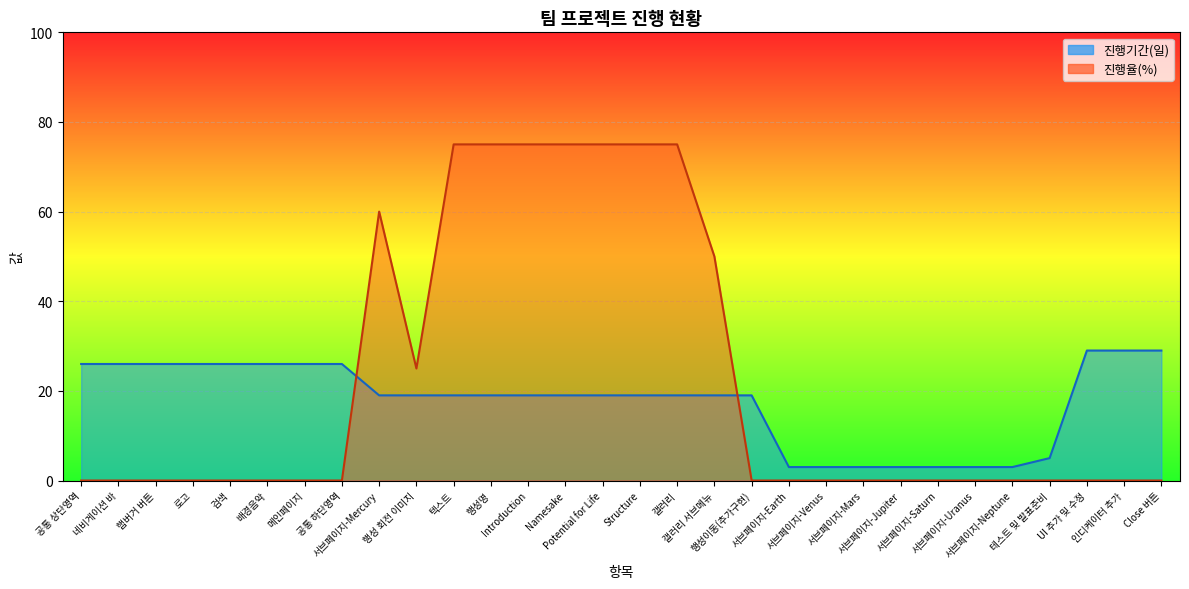

True or false: 진행기간(일) values has more than 0 interior local peaks.

False